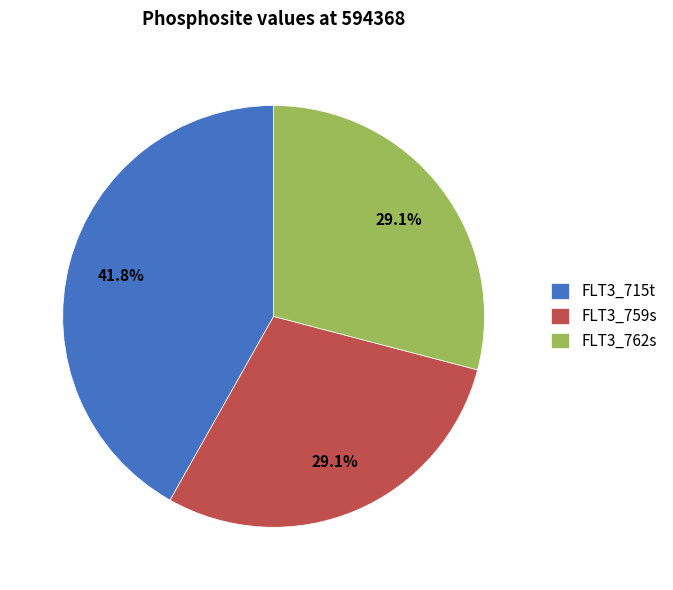

Which category has the biggest portion of the pie?

FLT3_715t